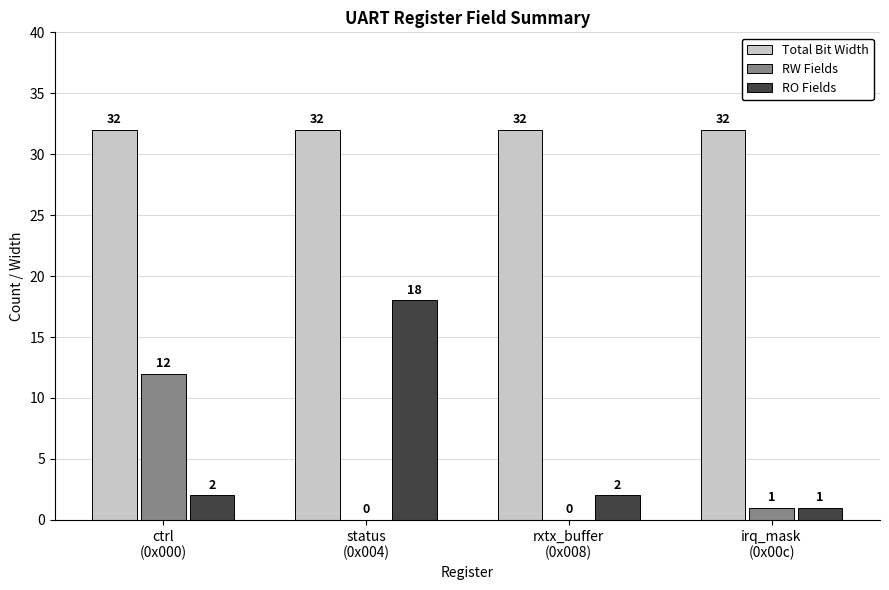

Which series has the largest total across all categories?

Total Bit Width